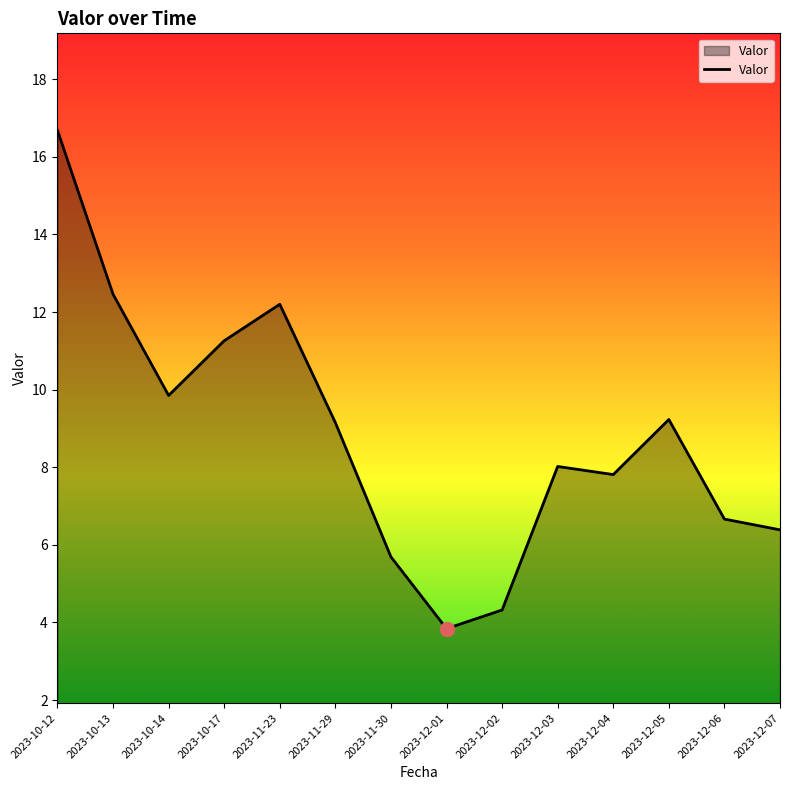

The value at 2023-12-01 is 6.7. True or false?

False